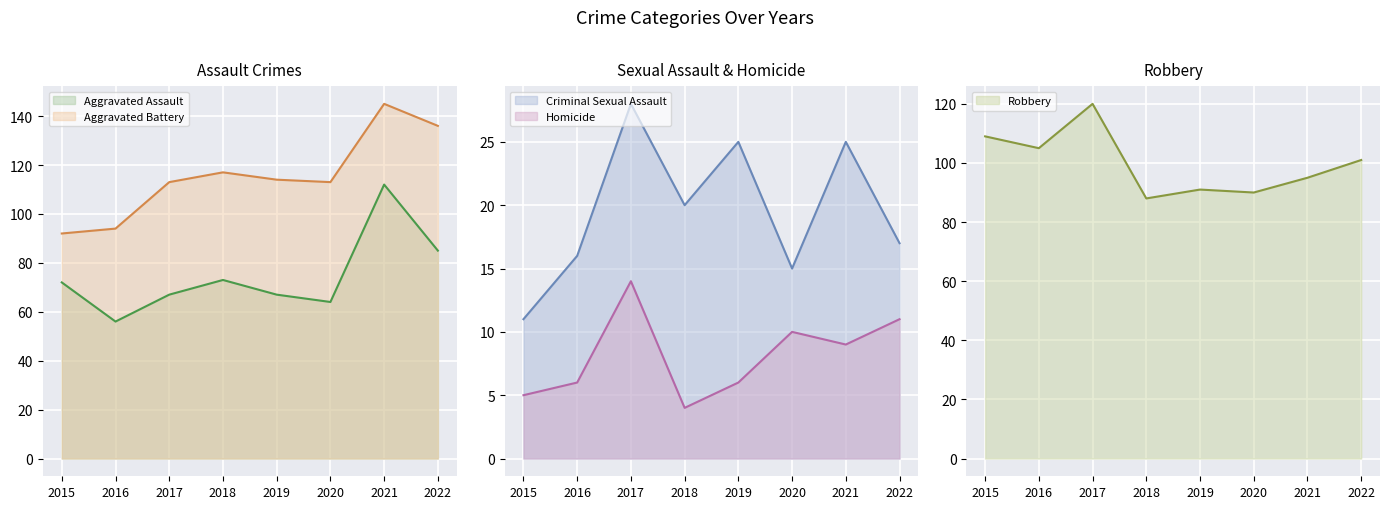

Is it true that Aggravated Assault equals 145 at 2022?

False